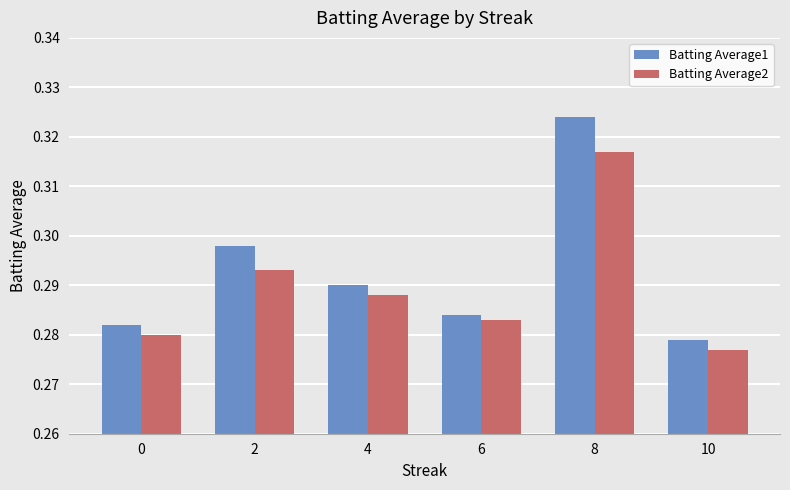

What is the sum of all Batting Average2 values?

1.7